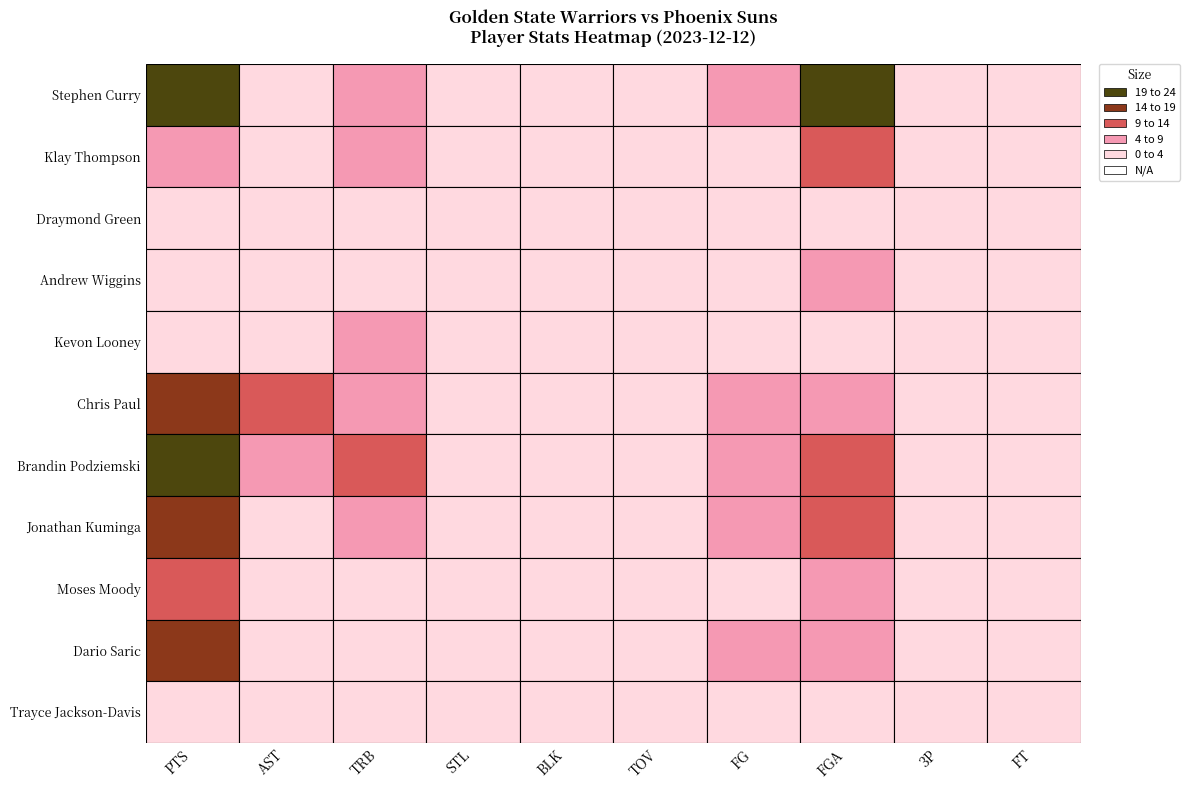

What is the total value across all series at FG?

41